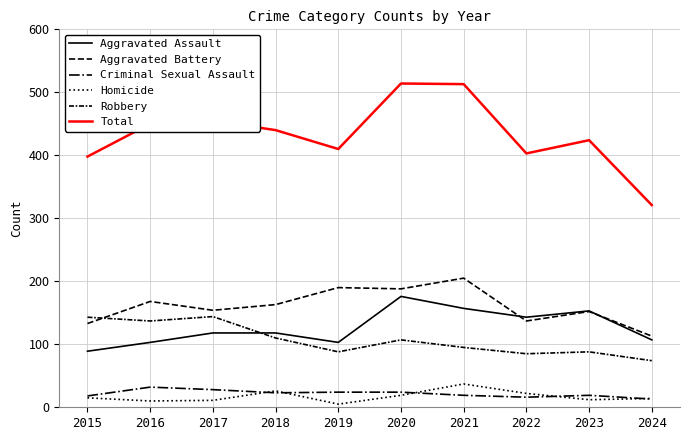

Is this an area chart (filled region under the line)?

No